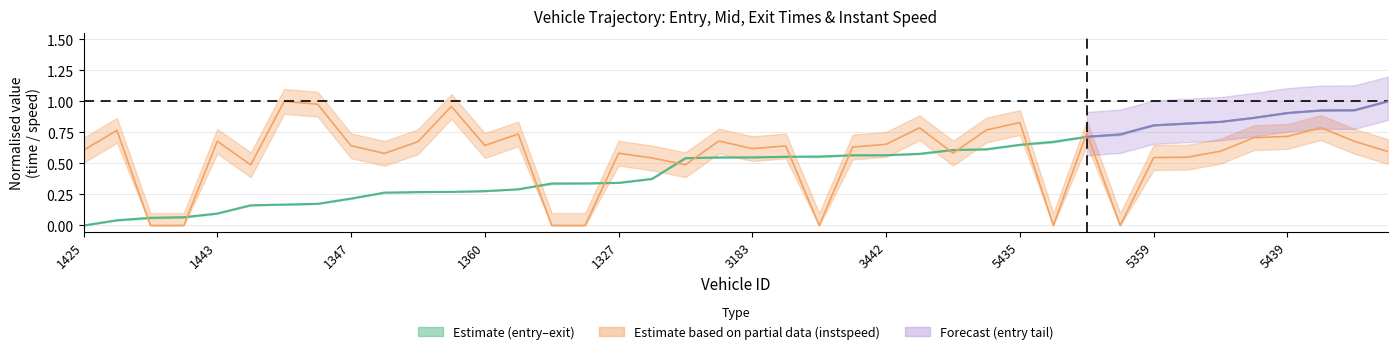

What is the difference between the second highest and second lowest values in the instspeed series?

1.0